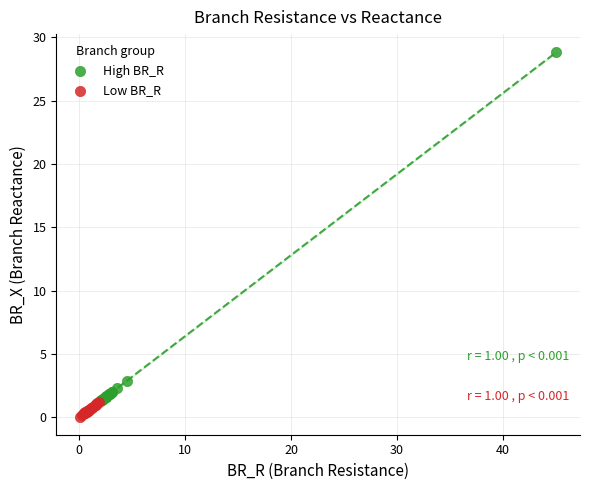

What are all the series names shown in the legend?

High BR_R, Low BR_R